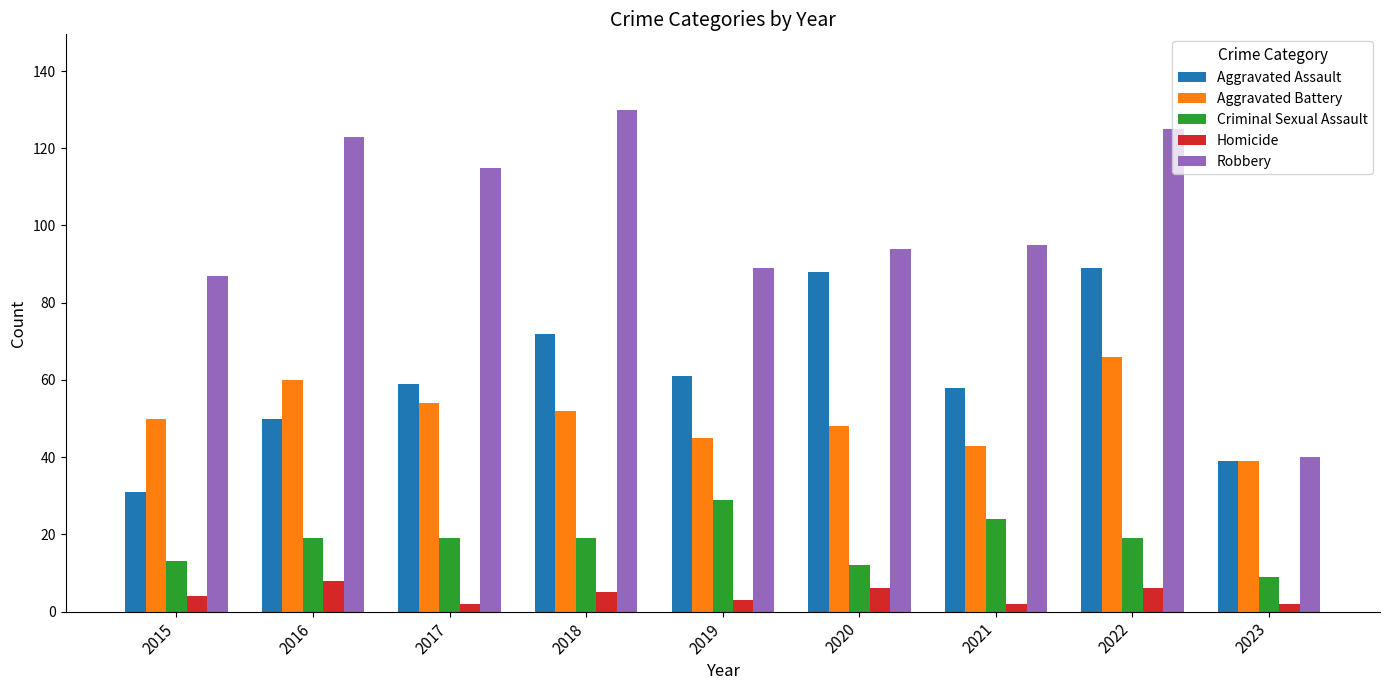

Which series has the largest total across all categories?

Robbery